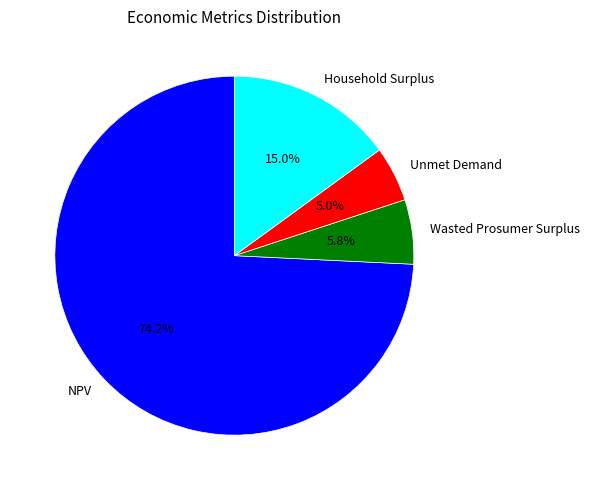

Count the number of slices in the pie.

4